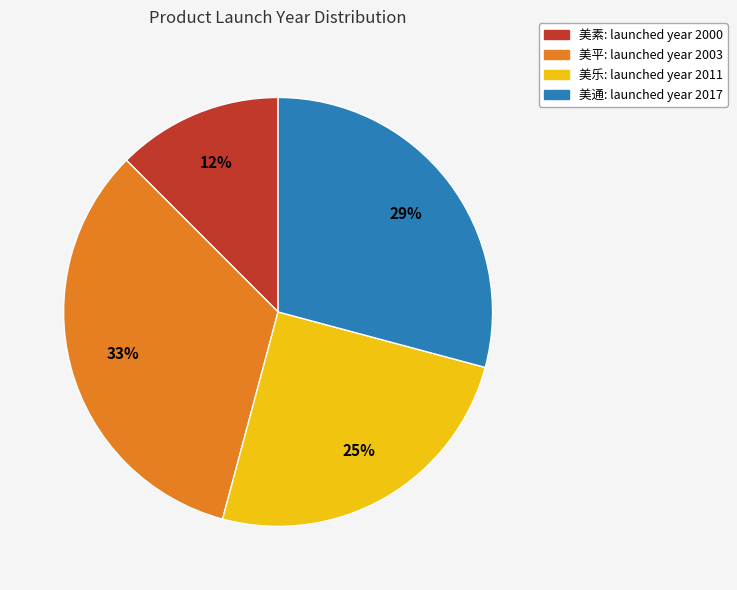

To the nearest percent, what is the difference between the largest and smallest slice percentages?

21%